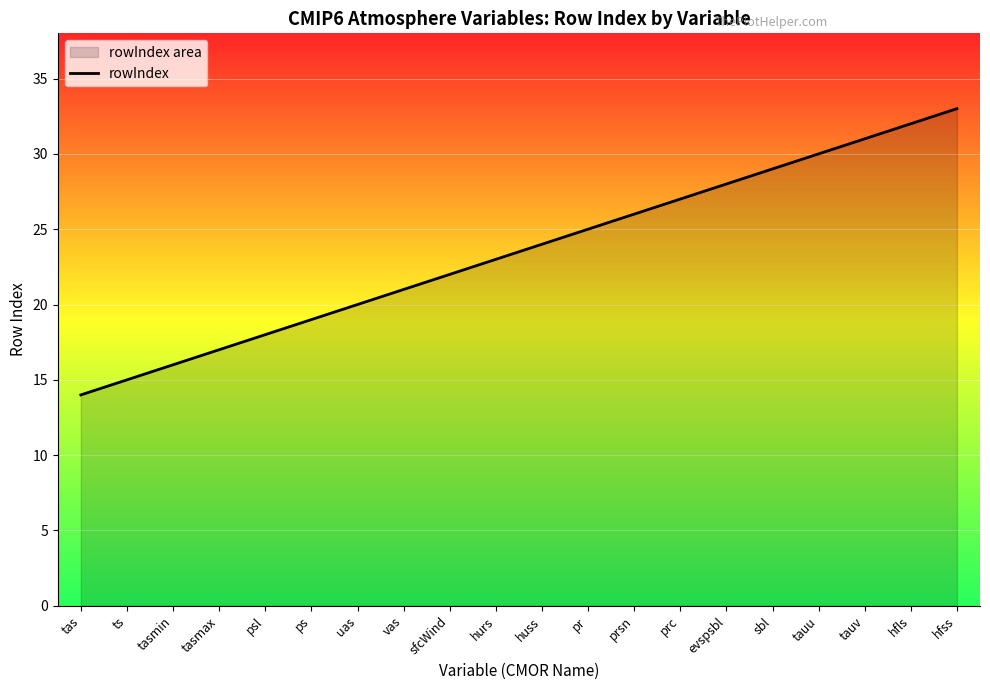

Rank the categories by value from lowest to highest.

tas, ts, tasmin, tasmax, psl, ps, uas, vas, sfcWind, hurs, huss, pr, prsn, prc, evspsbl, sbl, tauu, tauv, hfls, hfss